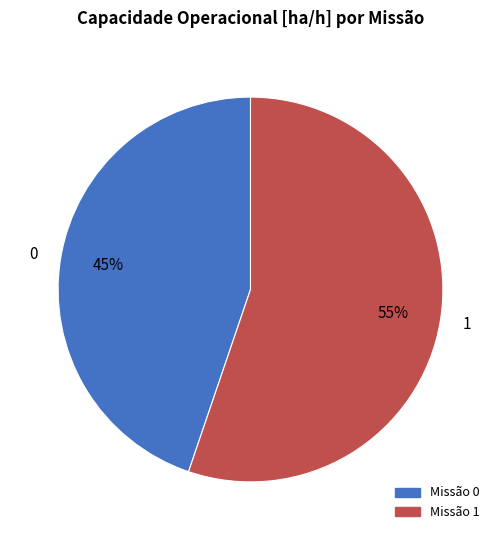

Combined, do 1 and 0 account for over 50%?

Yes